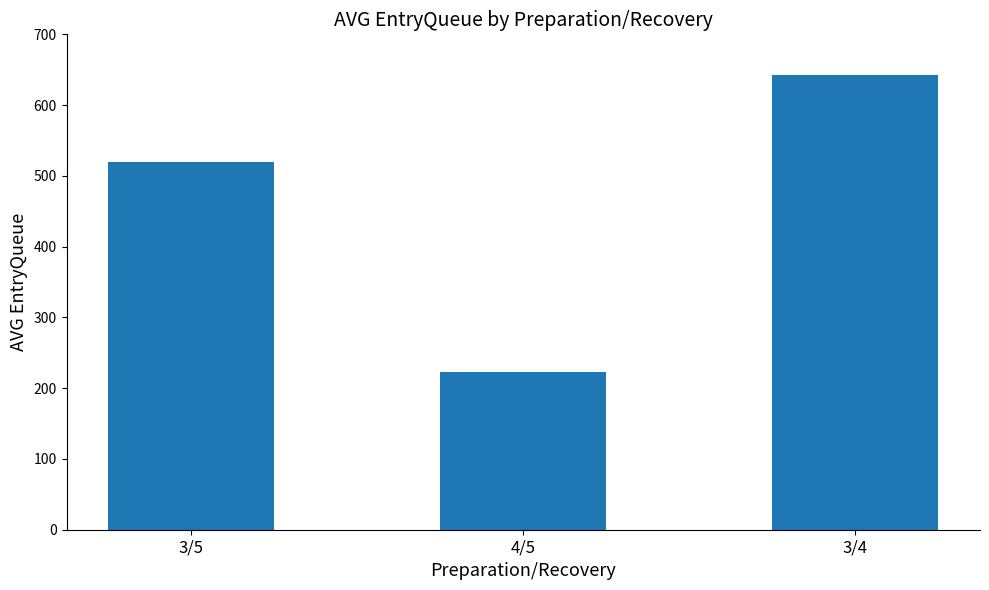

List the labels in order of value, largest first.

3/4, 3/5, 4/5